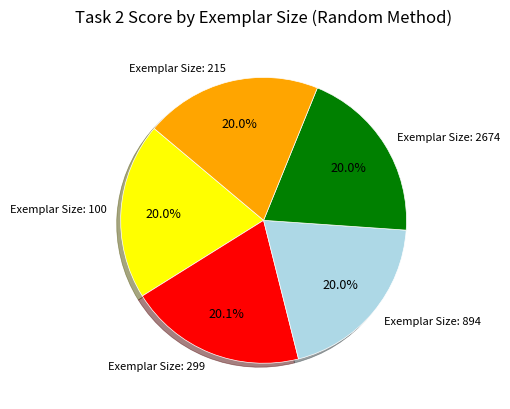

Is there a majority slice in this chart?

No